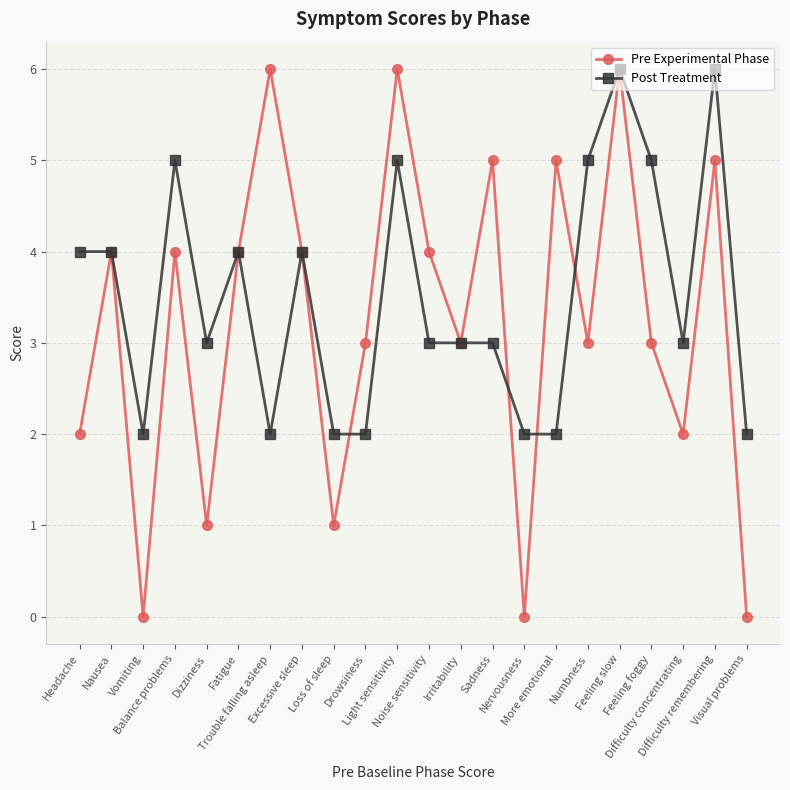

What is the value of the Pre Experimental Phase point at the 19th from the left?

3